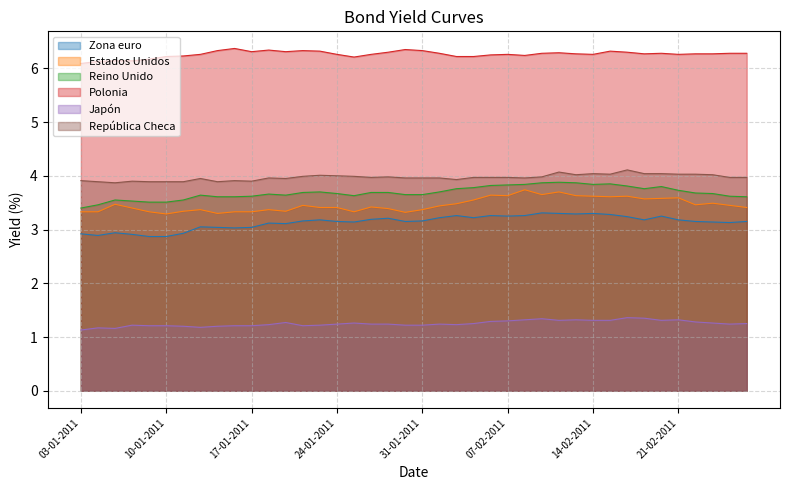

True or false: Zona euro and Japón intersect in this chart.

False